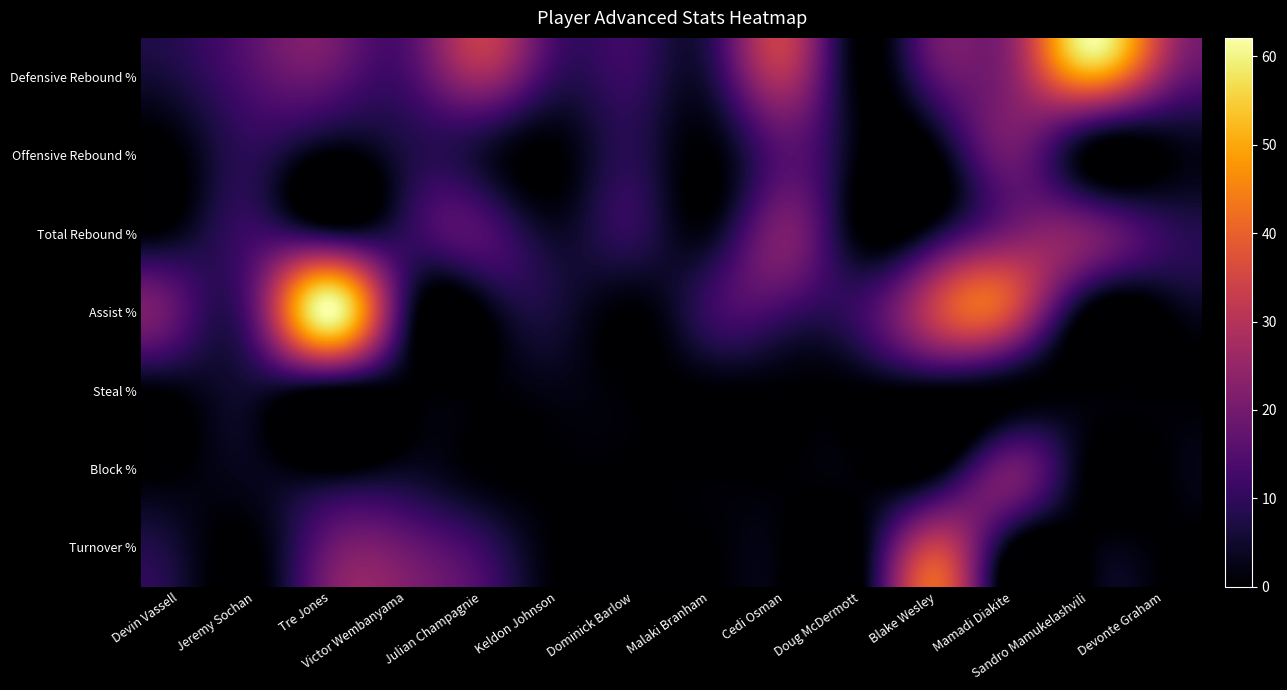

Rank the series at Sandro Mamukelashvili from lowest to highest value.

Offensive Rebound %, Assist %, Steal %, Block %, Turnover %, Total Rebound %, Defensive Rebound %